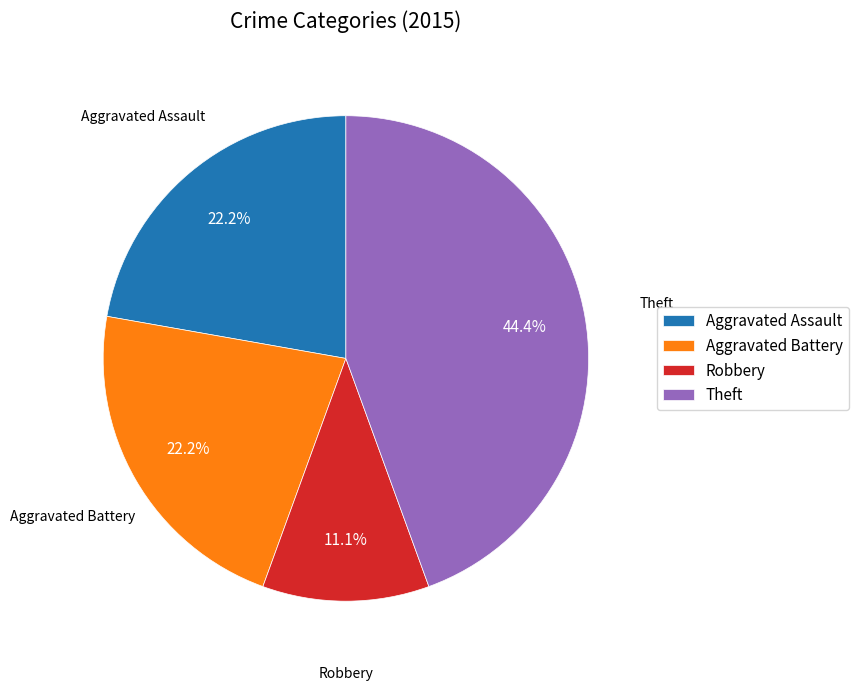

Does Theft account for over 50% of the chart?

No